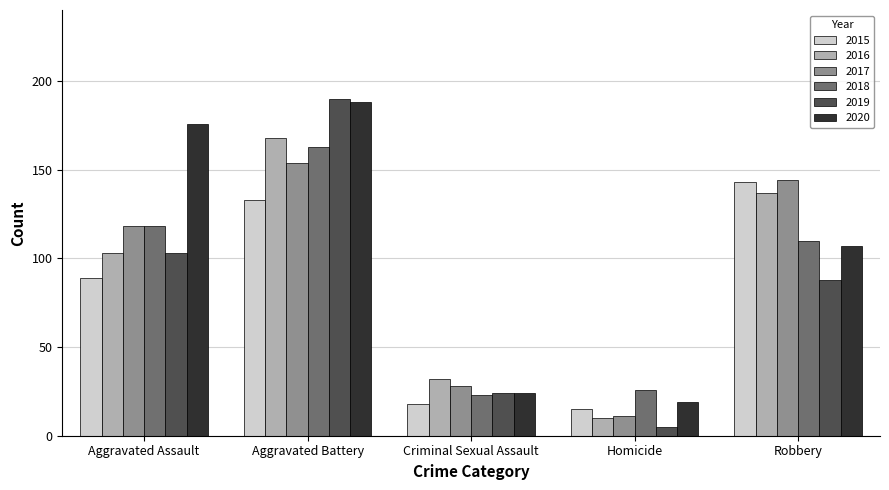

At how many categories does at least one series exceed 154?

2